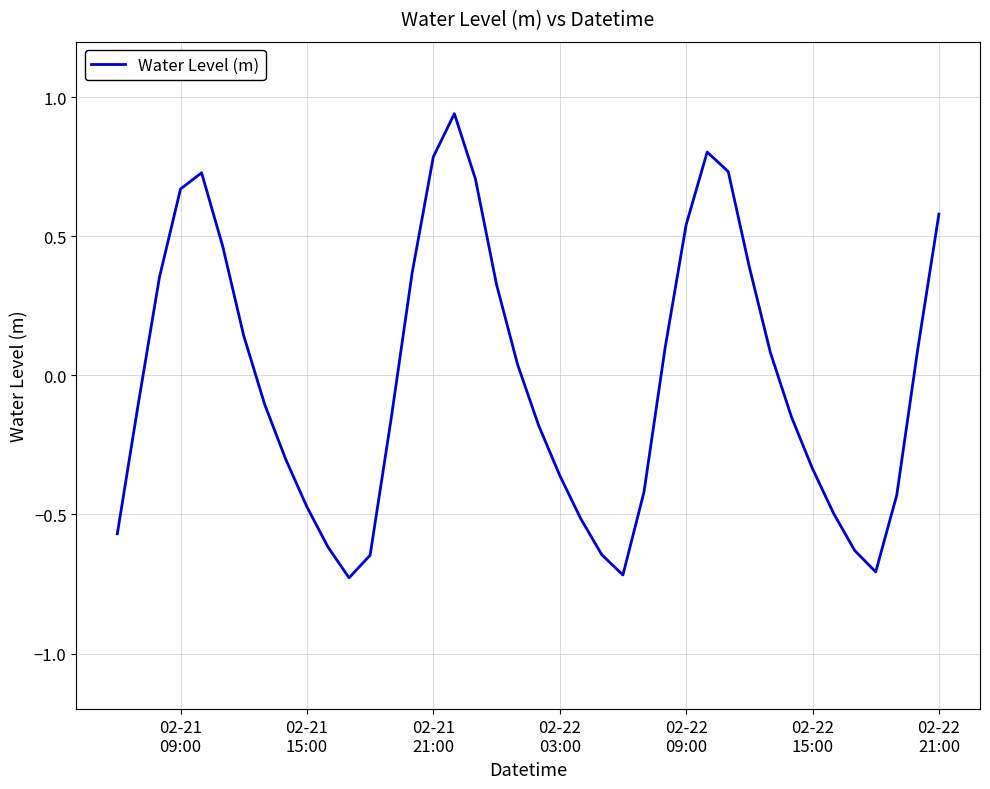

What is the difference between the second highest and second lowest values?

1.5